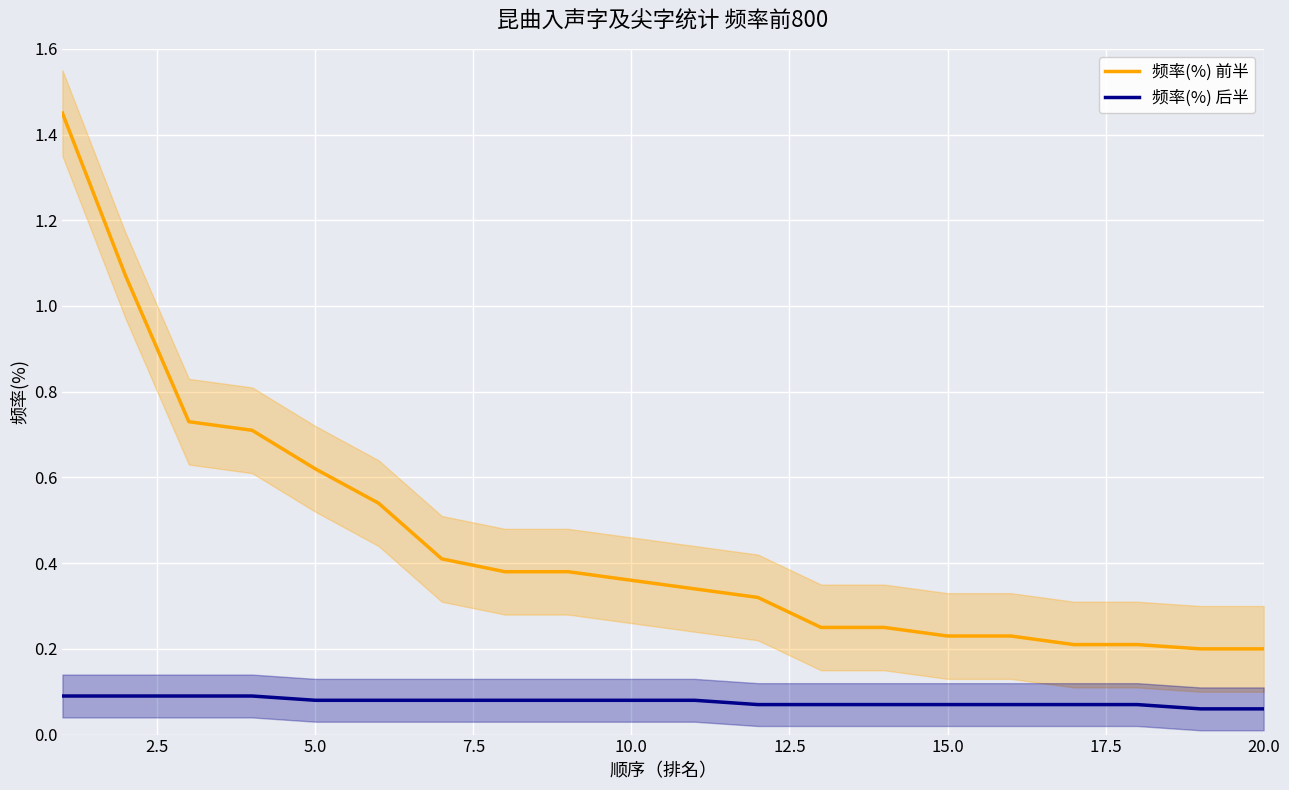

The 频率(%) 前半 series shows 0.2 at 20.0. True or false?

True